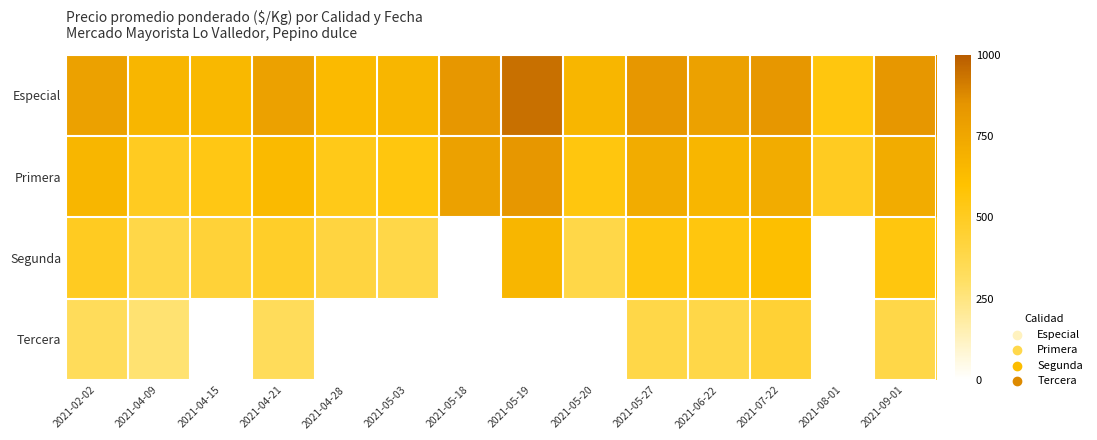

What is the spread (max minus min) of values at 2021-07-22?

389.0